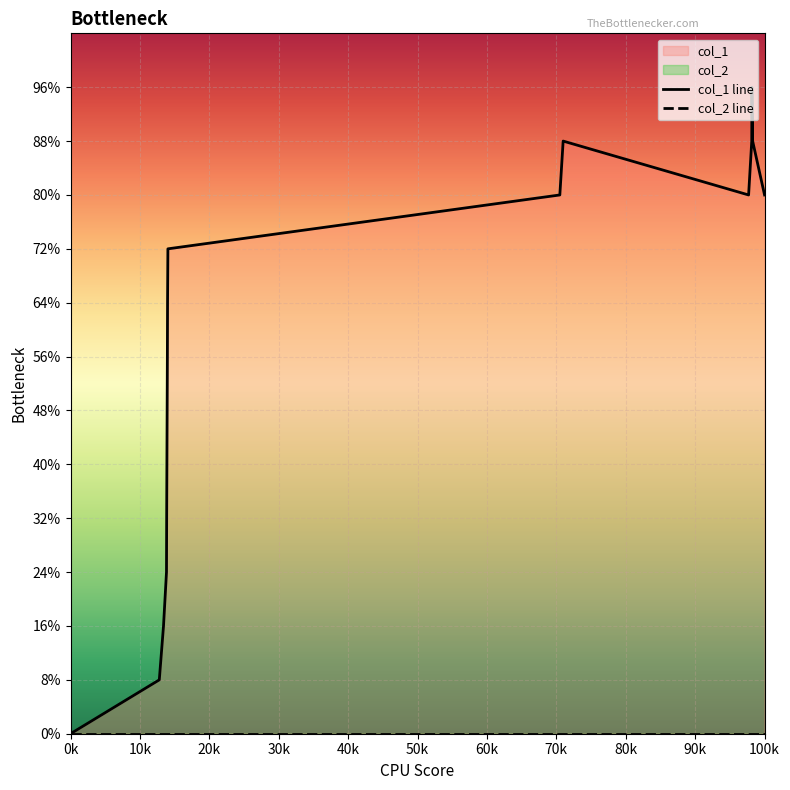

What is the label of the 15th point from the right?

0k